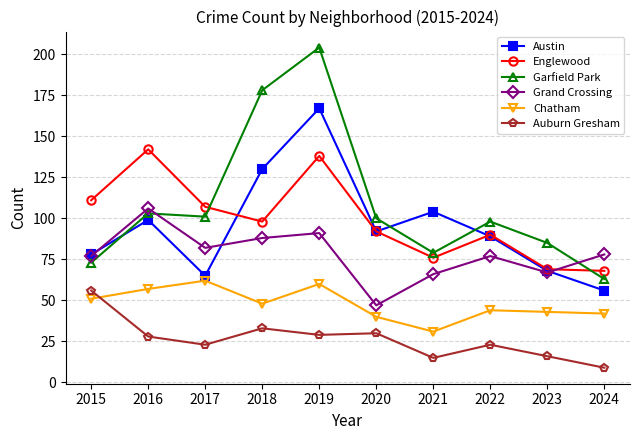

What is the spread (max minus min) of values at 2022?

75